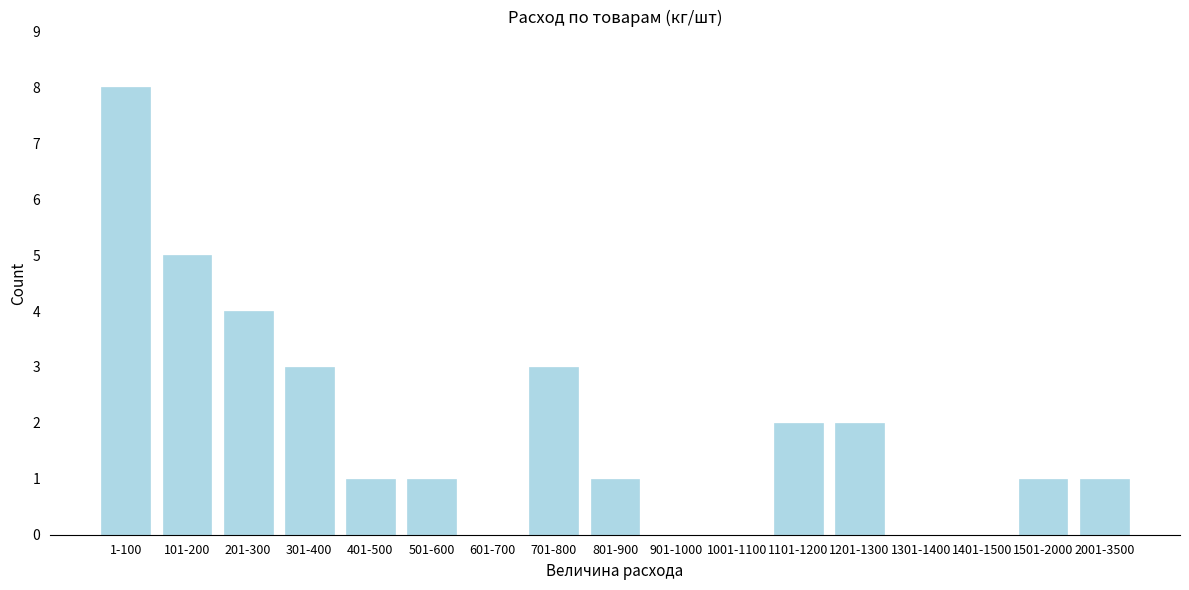

Reading left to right, extract all data points from this chart.

1-100=8	101-200=5	201-300=4	301-400=3	401-500=1	501-600=1	601-700=0	701-800=3	801-900=1	901-1000=0	1001-1100=0	1101-1200=2	1201-1300=2	1301-1400=0	1401-1500=0	1501-2000=1	2001-3500=1